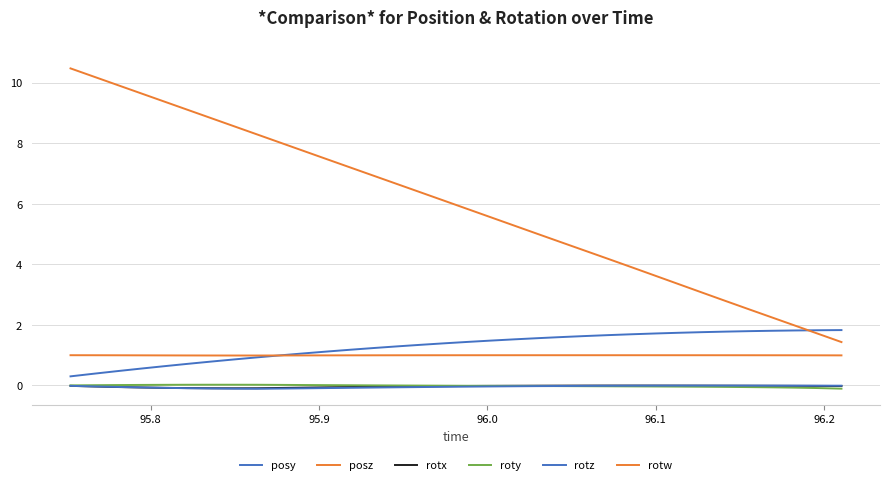

What is the maximum value for posz?

10.5